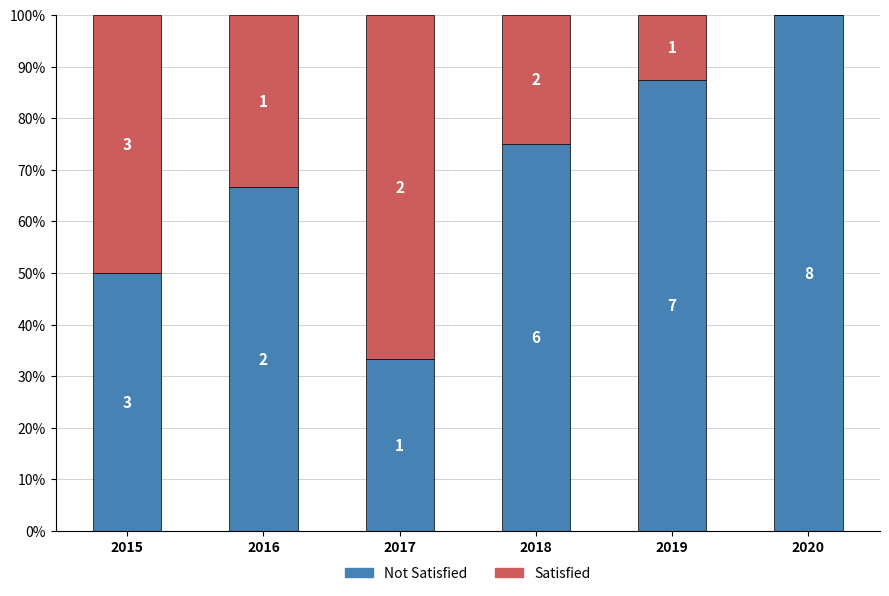

At which category is the sum across all series the highest?

2015